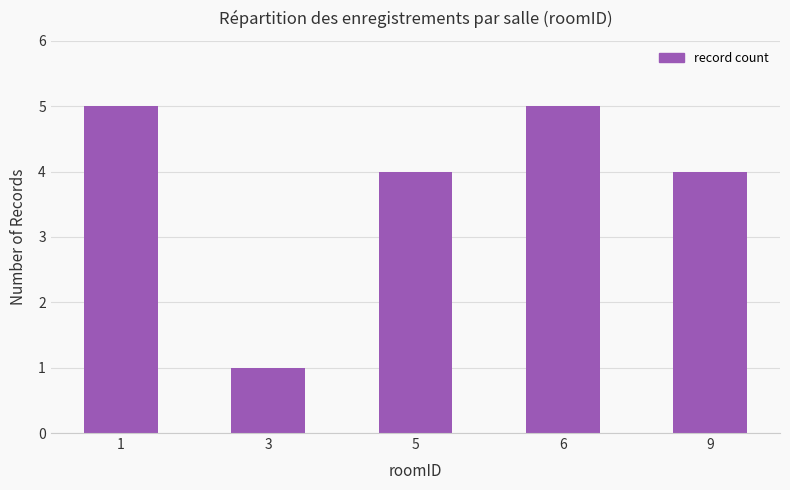

How many bars are there in total?

5